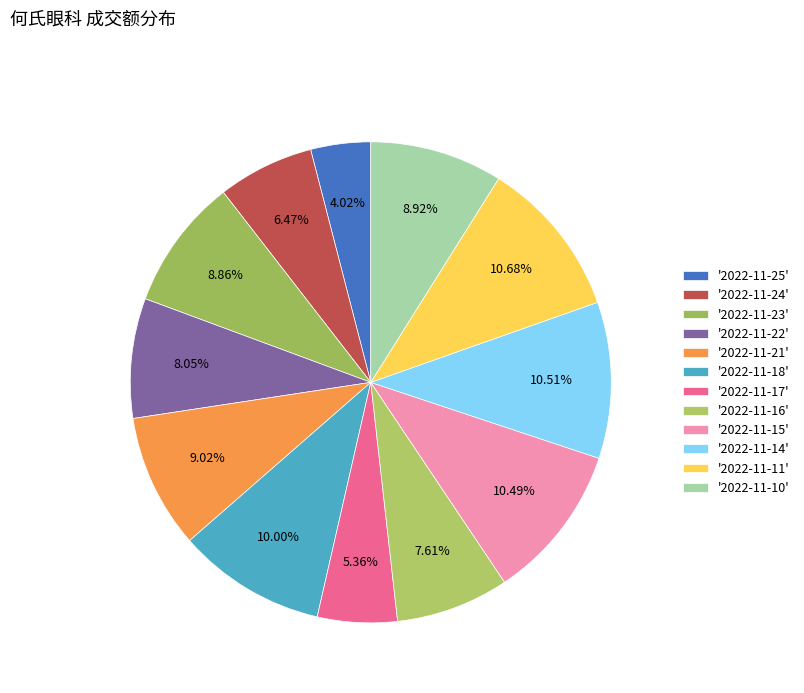

Count the number of slices in the pie.

12